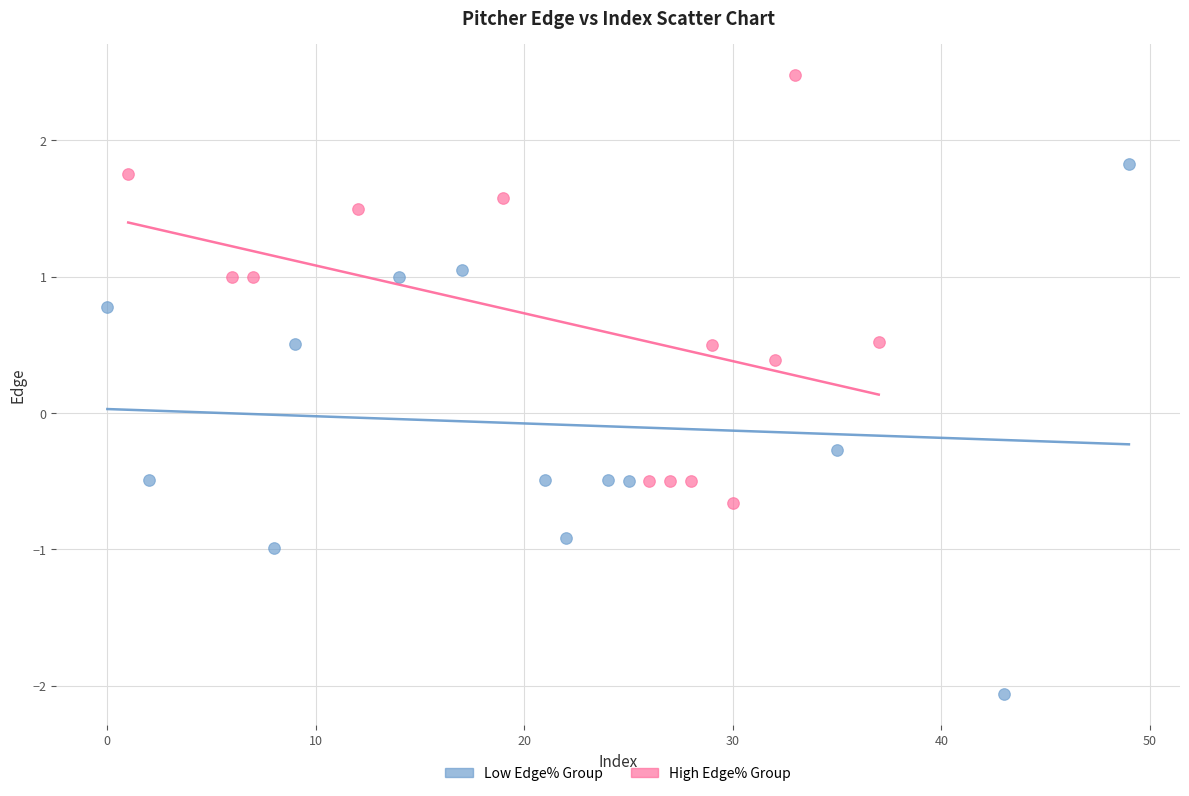

Which series contains the lowest Y value?

Low Edge% Group